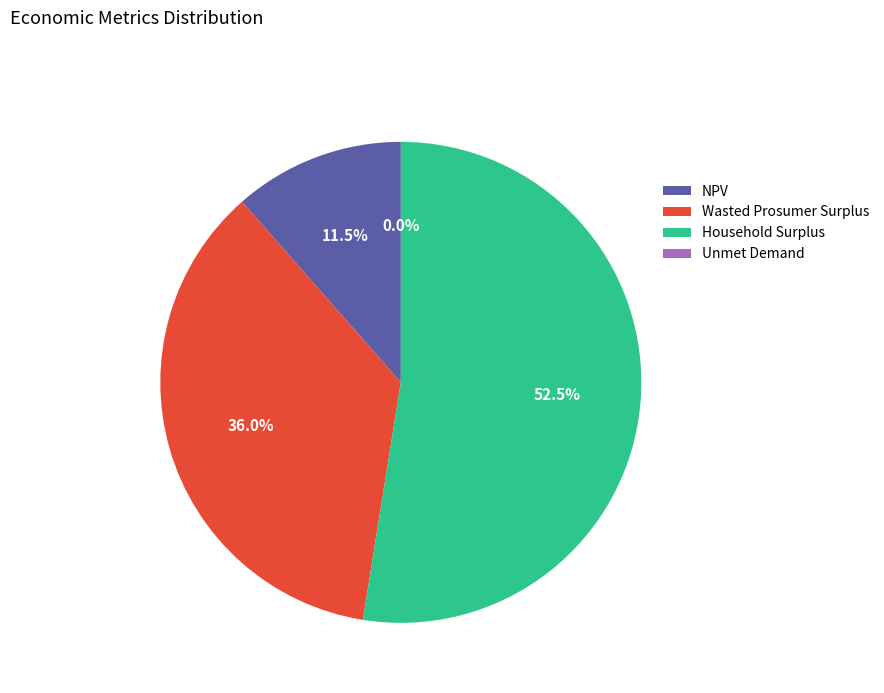

Approximately how many times larger is the value at Household Surplus compared to NPV?

4.6